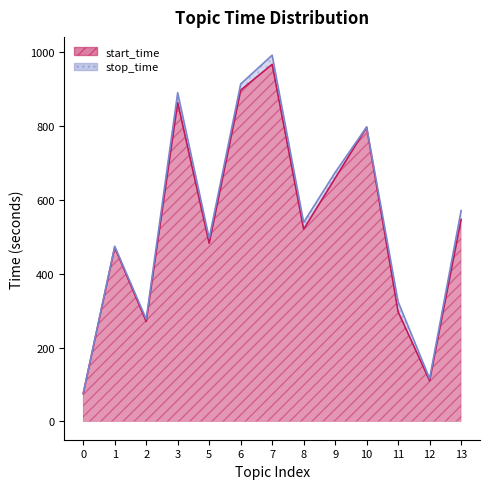

Between 2 and 1, which series saw the biggest shift?

start_time